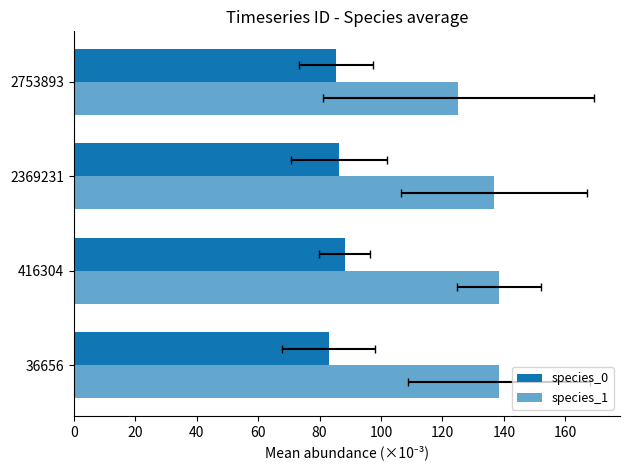

The value of species_1 at 2369231 is 245.5. True or false?

False